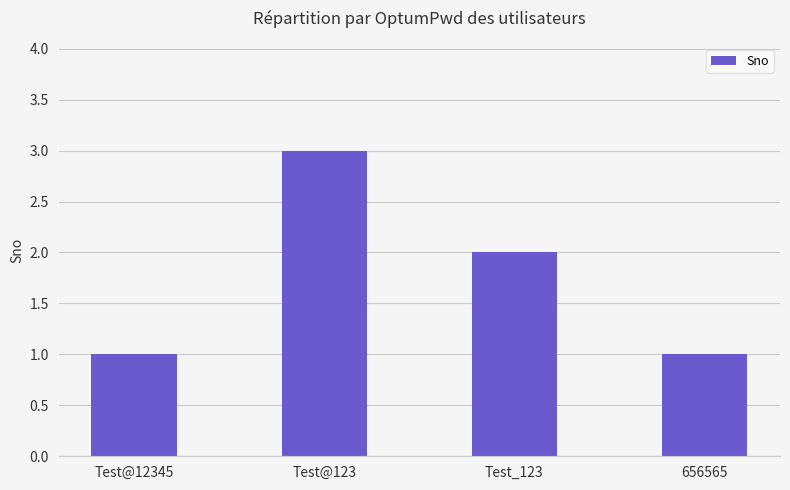

Approximately how many times larger is the value at 656565 compared to Test@12345?

1.0